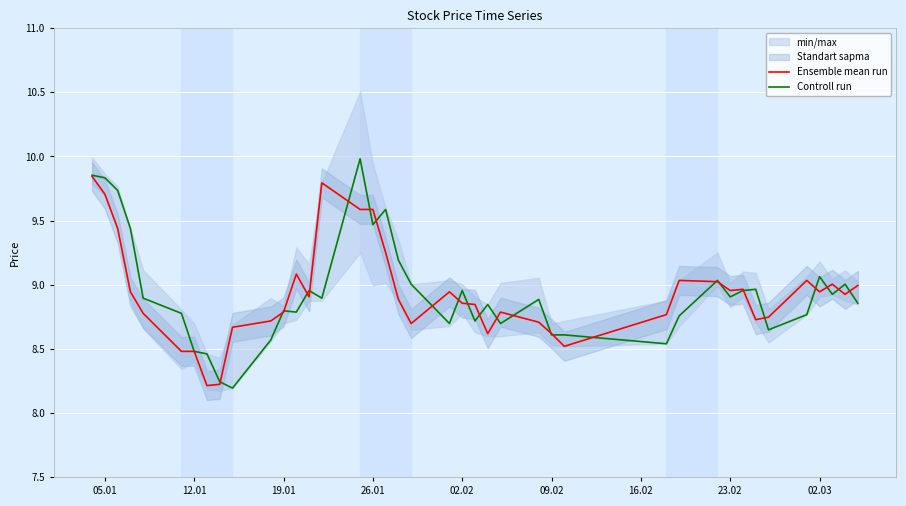

The value of Controll run at 05.01 is 3.8. True or false?

False